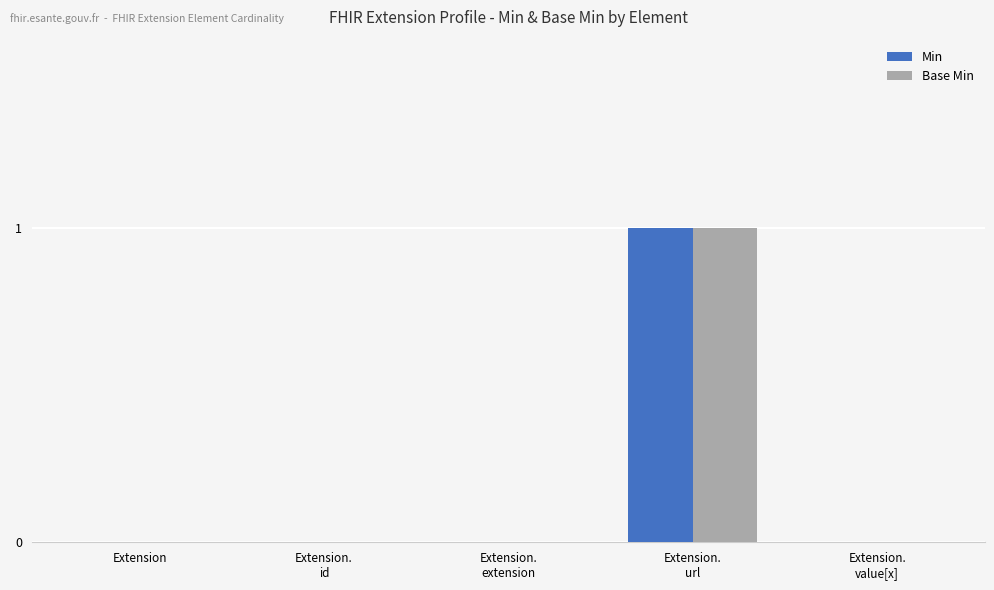

The value of Base Min at Extension is 0. True or false?

True